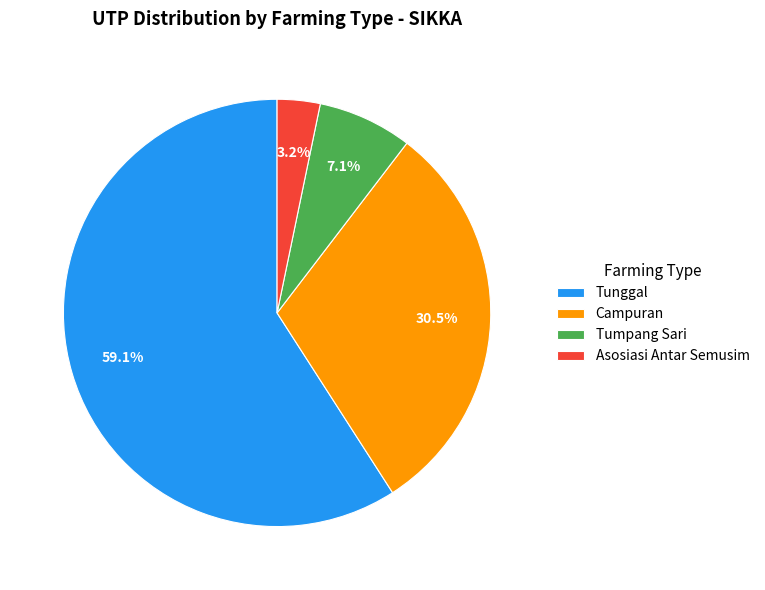

Combined, do Tumpang Sari and Asosiasi Antar Semusim account for over 50%?

No